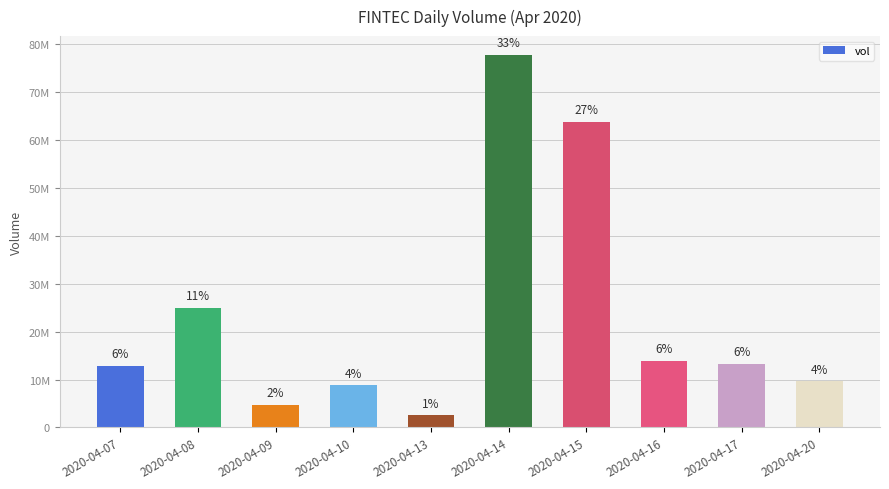

Are the bars horizontal?

No